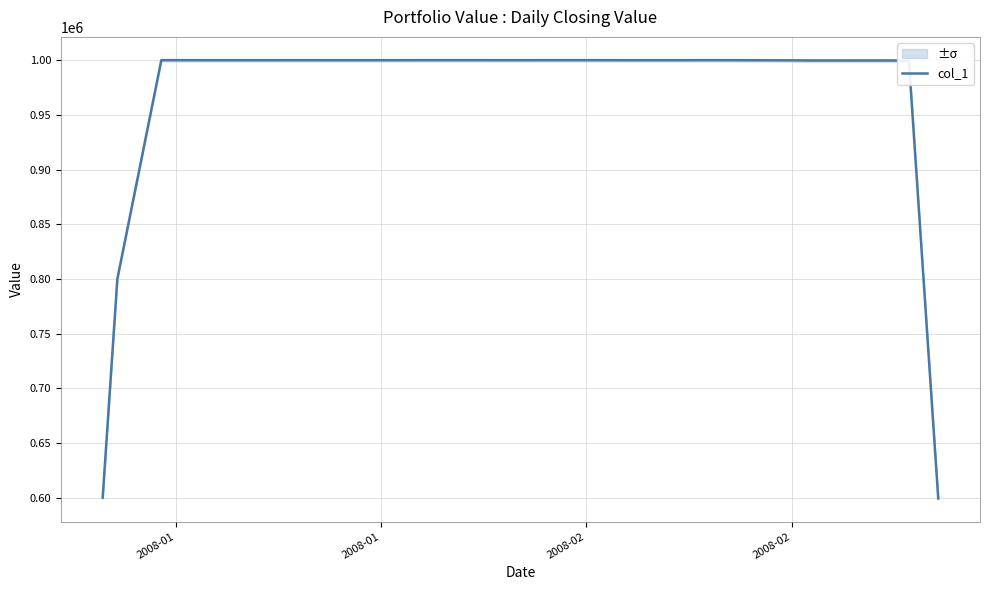

Count the number of data series in this chart.

1